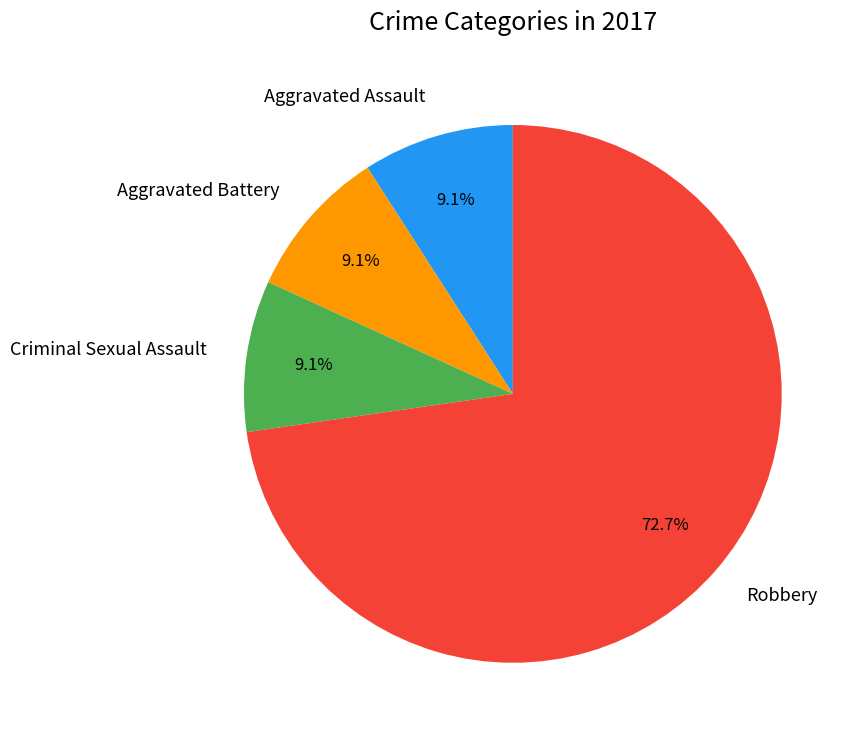

Which category has the biggest portion of the pie?

Robbery